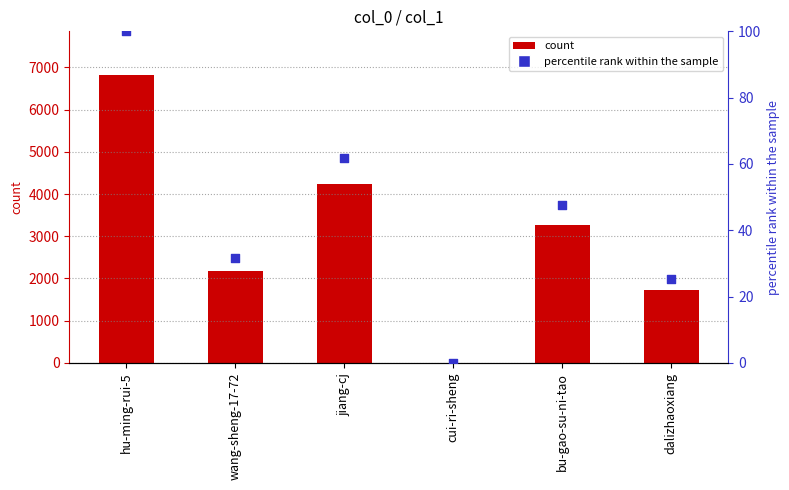

At which category is the sum across all series the highest?

hu-ming-rui-5